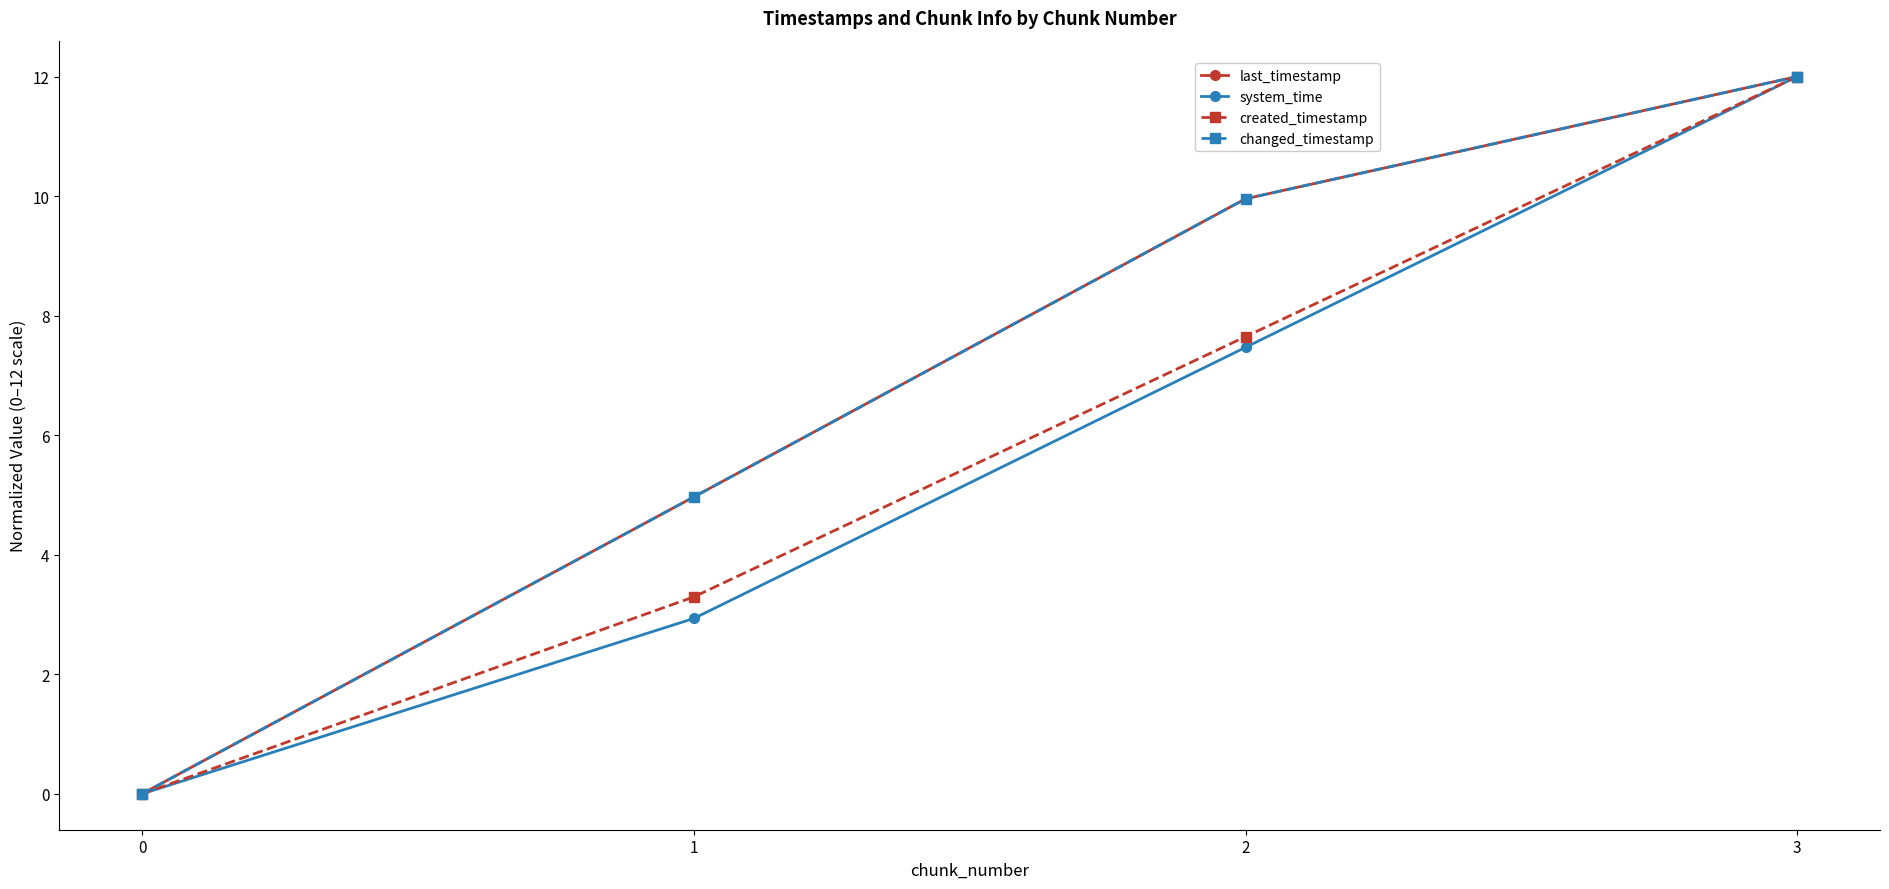

The created_timestamp series shows 12.6 at 2. True or false?

False